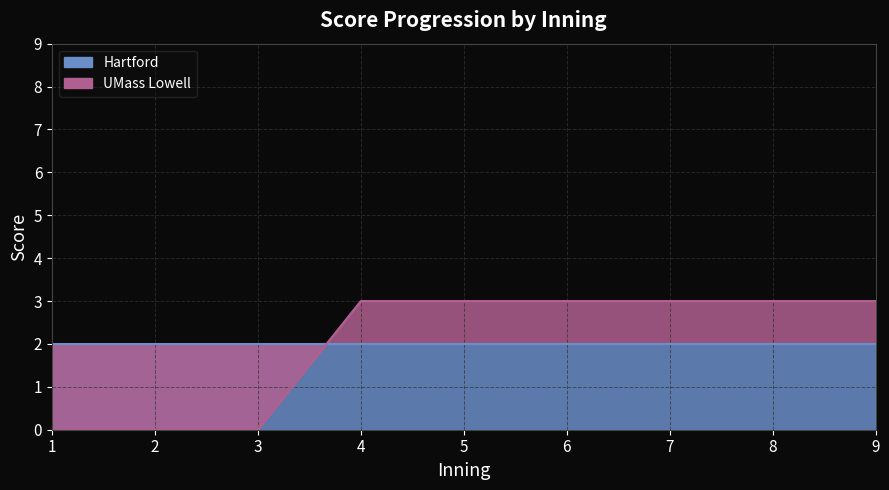

What value does the UMass Lowell series have at 8?

3